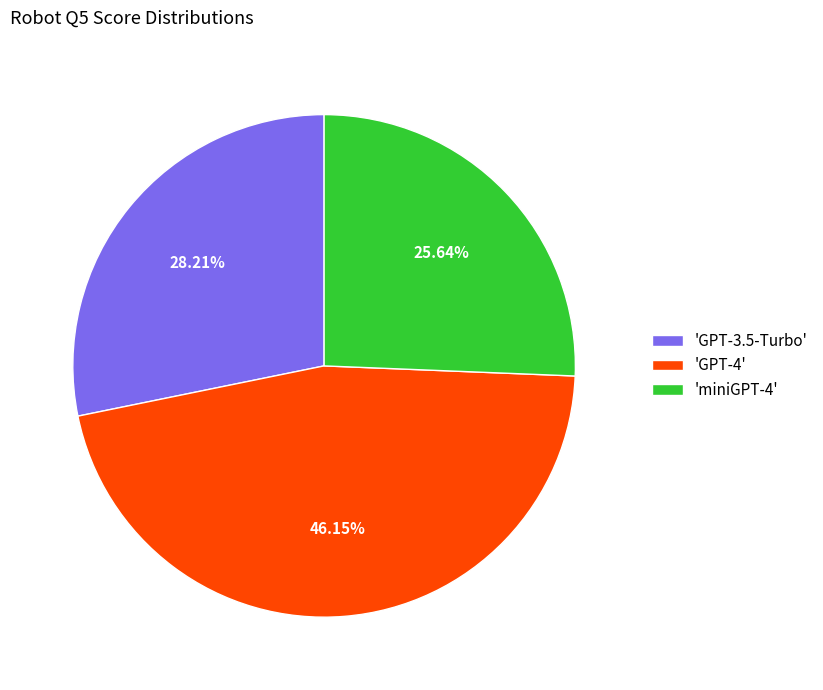

To the nearest percent, what is the difference between the largest and smallest slice percentages?

21%